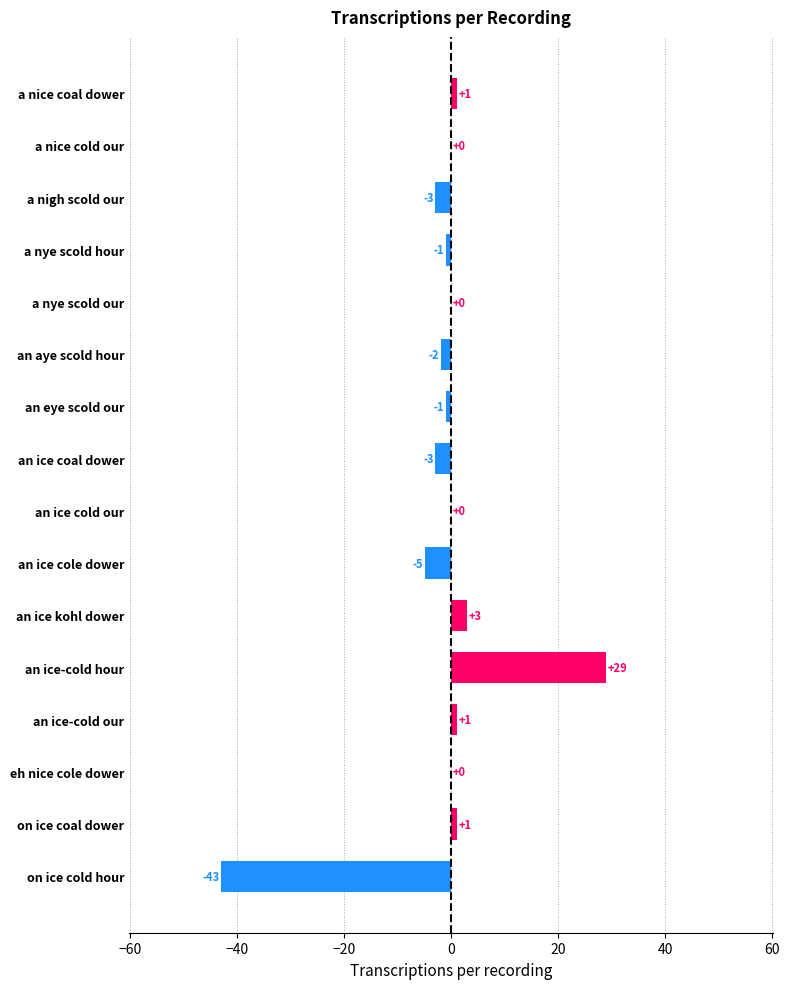

What is the average value?

-1